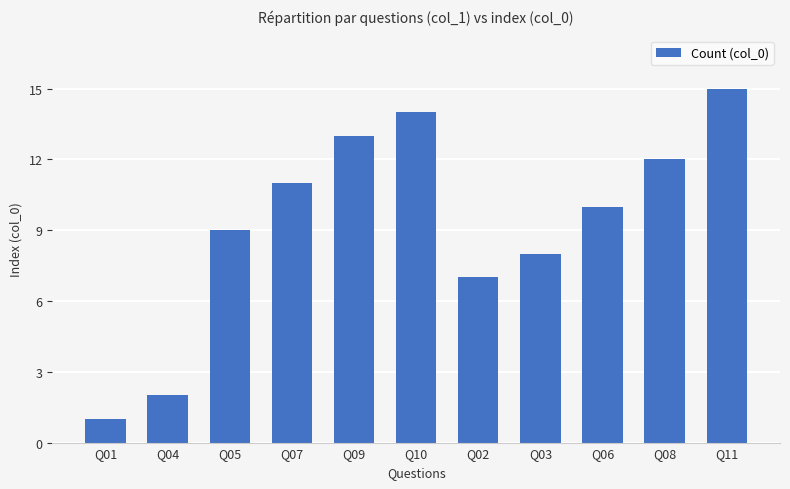

Read the value at Q11.

15